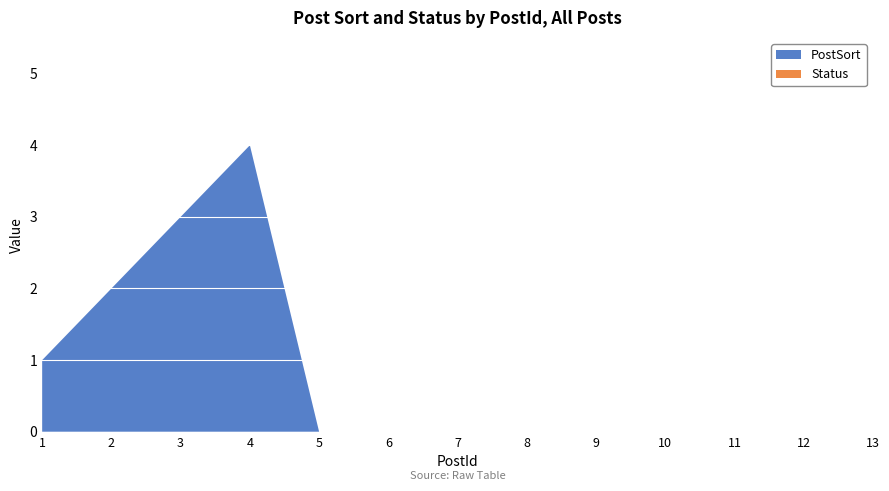

Reading left to right, what are all the values shown in this chart?

PostSort: 1	2	3	4	0	0	0	0	0	0	0	0	0
Status: 0	0	0	0	0	0	0	0	0	0	0	0	0